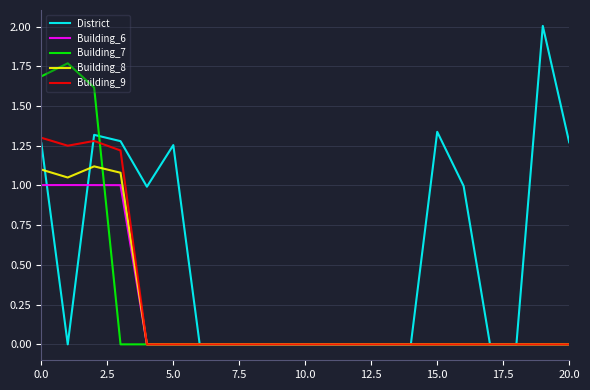

True or false: District and Building_9 intersect in this chart.

True